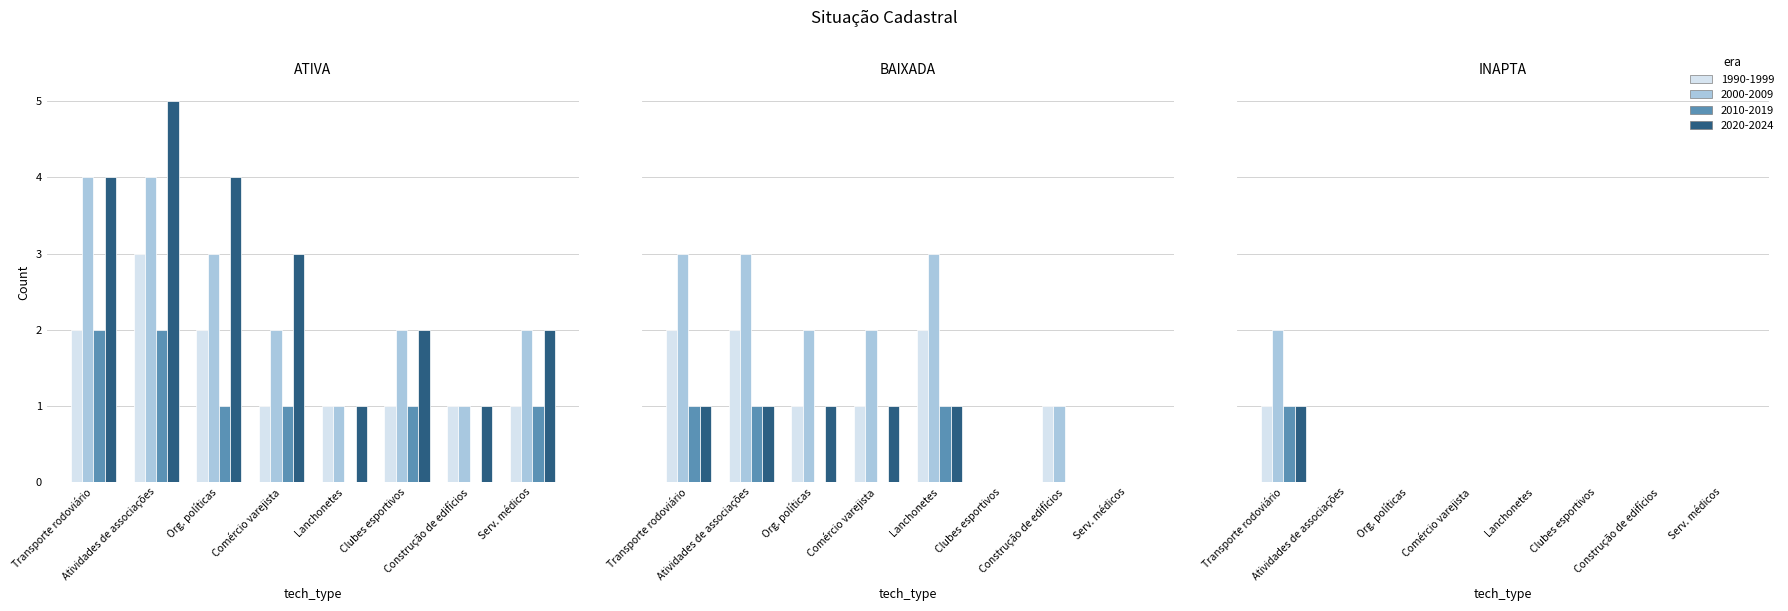

What is the spread (max minus min) of values at Clubes esportivos?

2